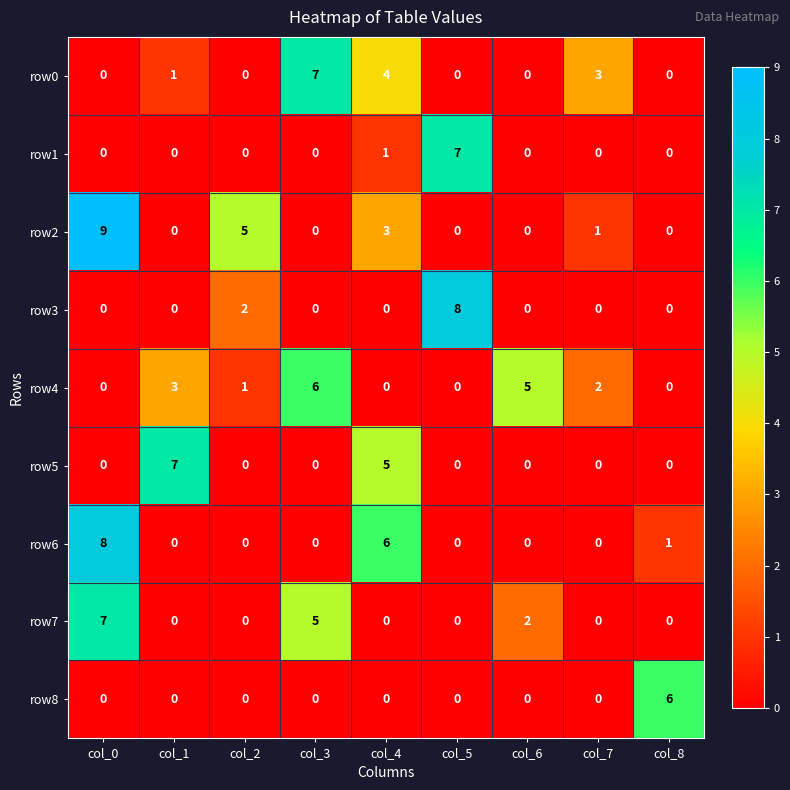

At which category is the sum across all series the highest?

col_0